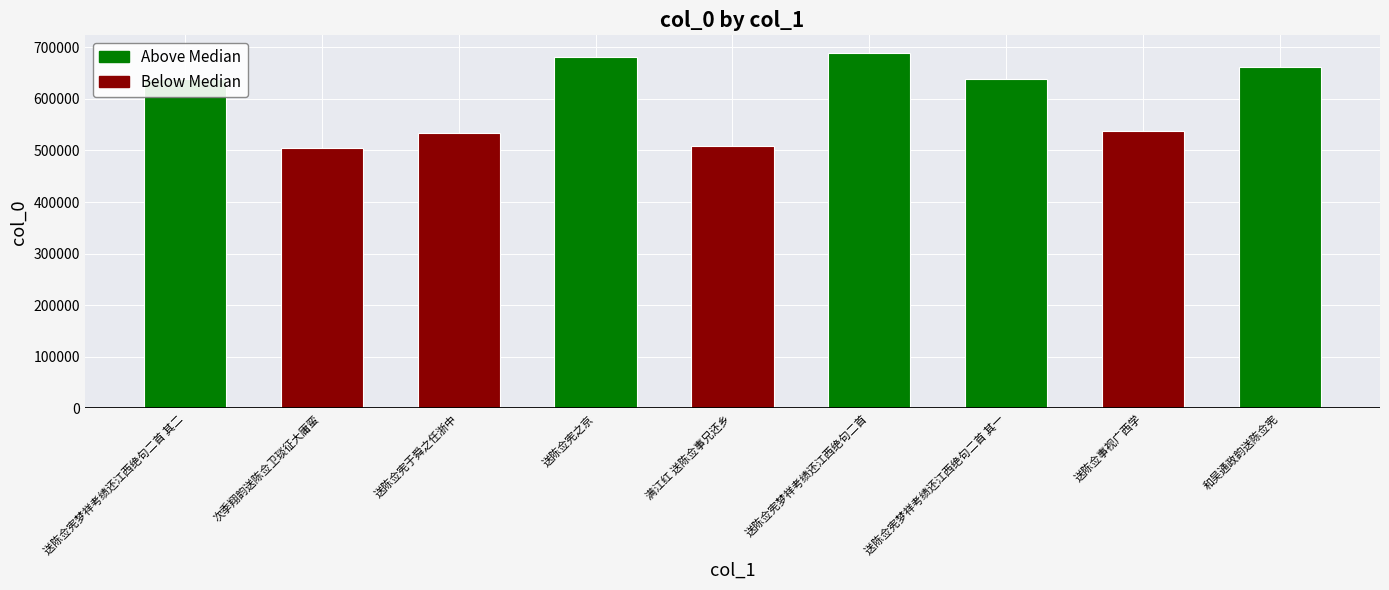

True or false: the data shows 258988 at 送陈佥宪梦祥考绩还江西绝句二首 其一.

False